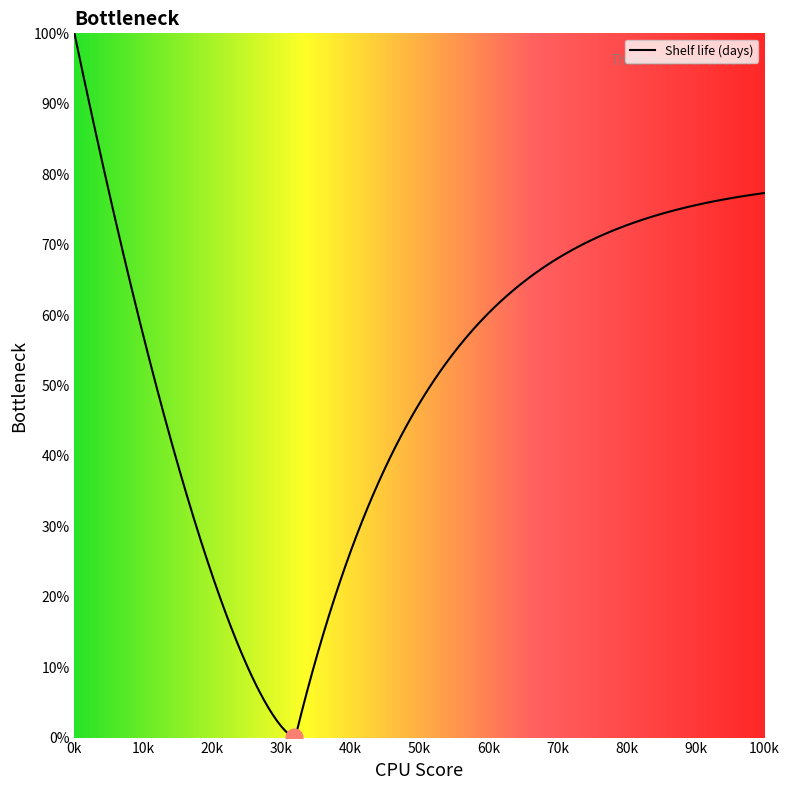

How many distinct data groups are displayed?

1